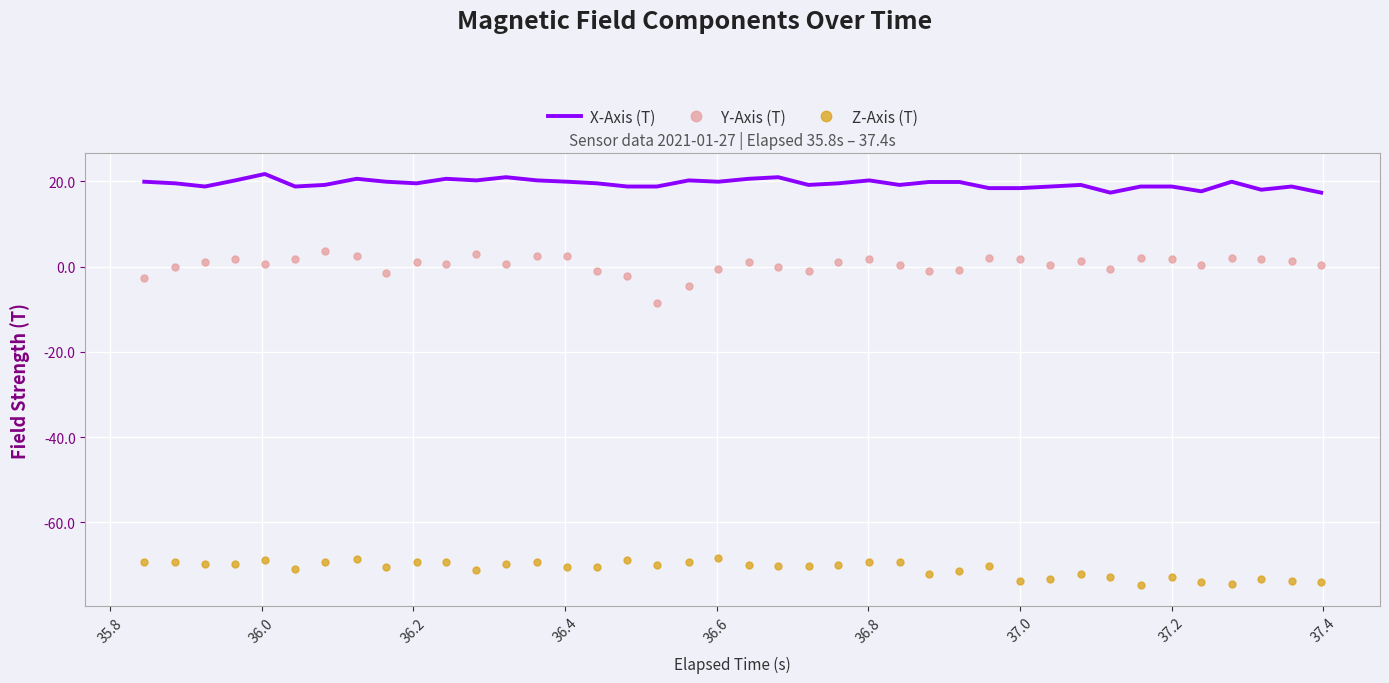

True or false: Z-Axis (T) has more than 0 points higher than both neighbors.

True